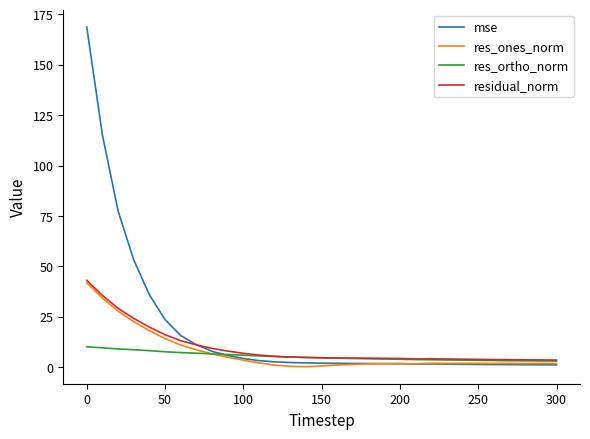

What is the maximum value shown in the chart?

168.7